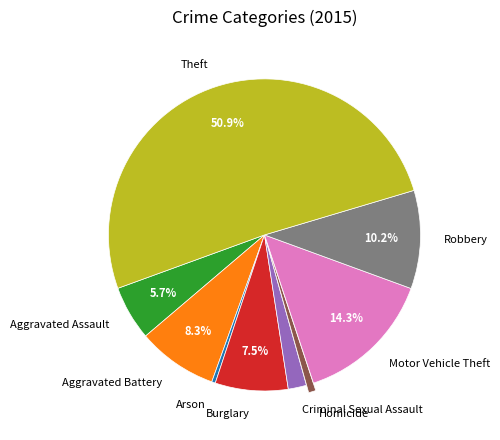

What is the total percentage of Motor Vehicle Theft and Robbery?

24.5%